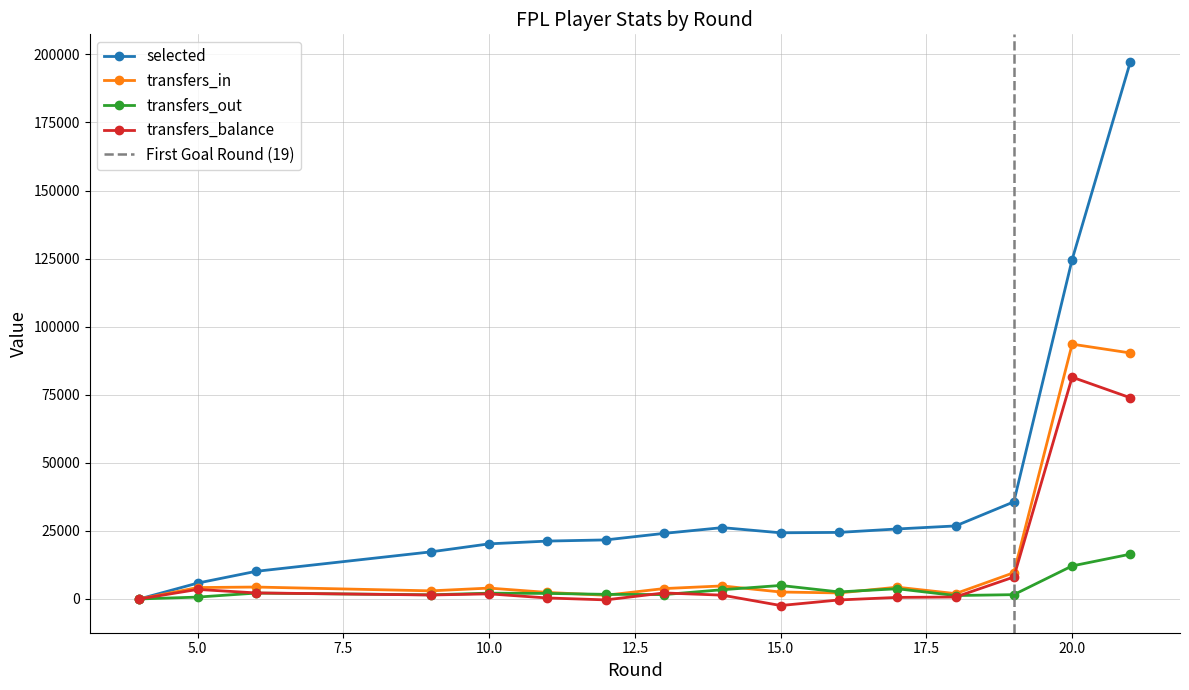

What is the sum of all transfers_balance values?

174574